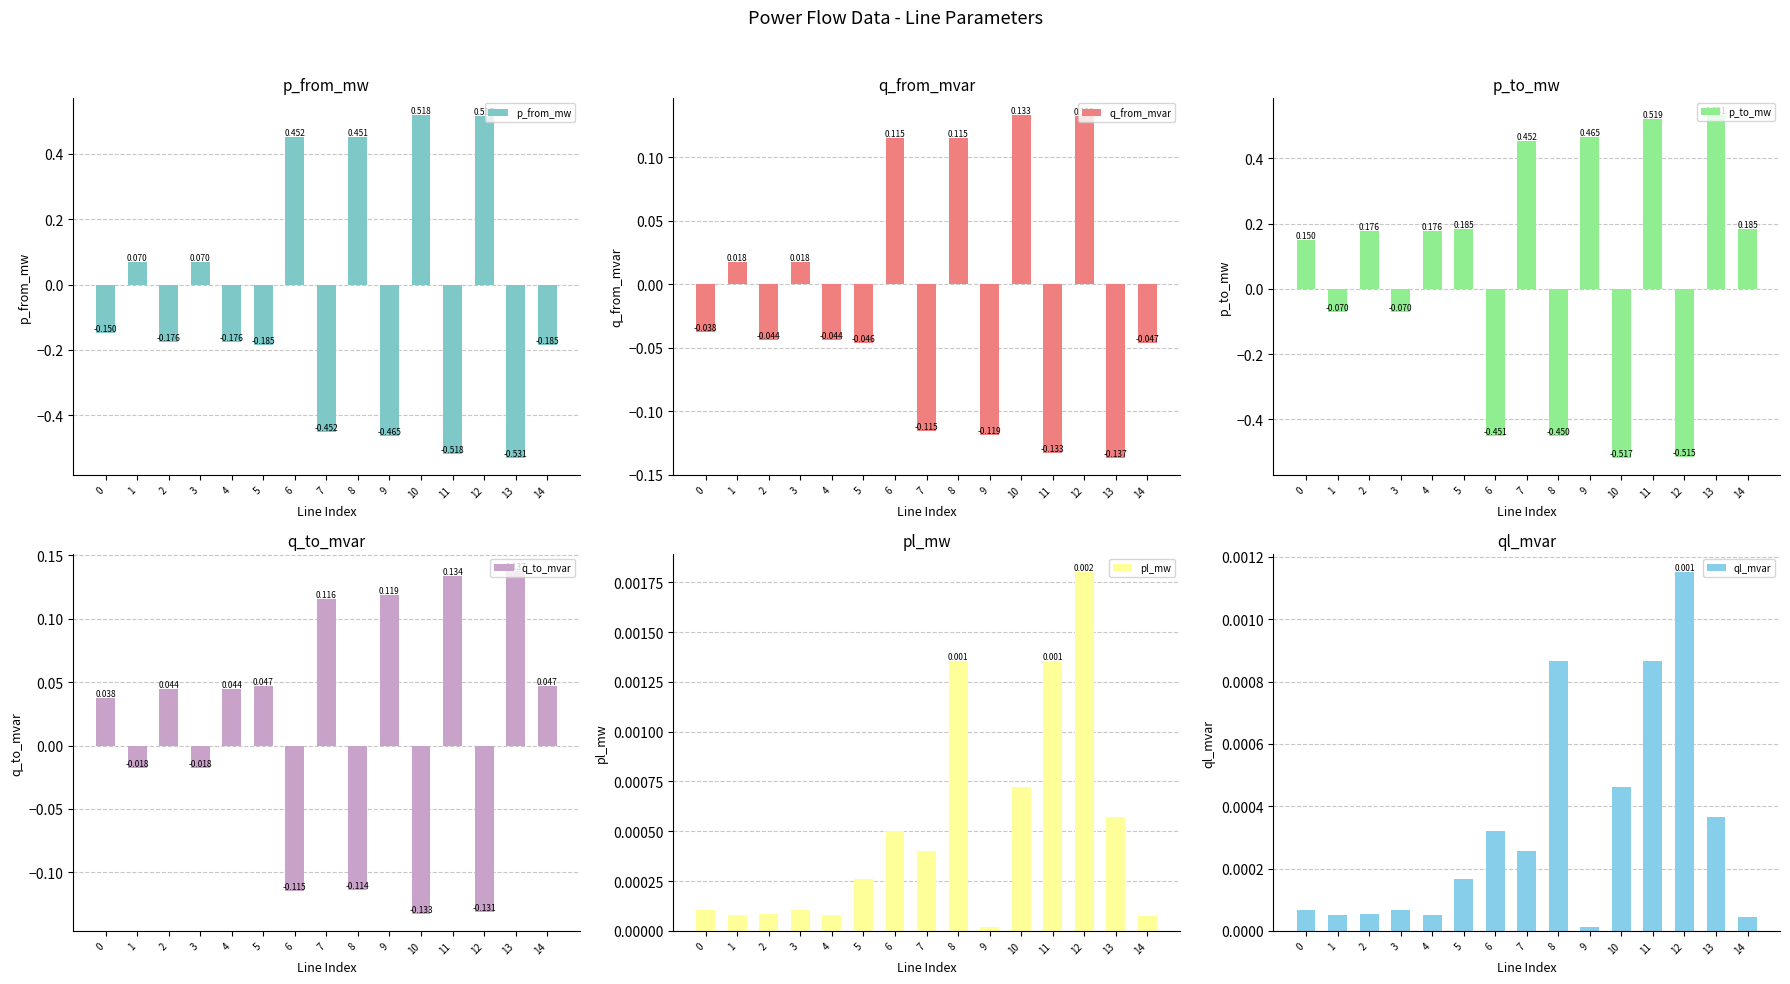

Reading left to right, extract all data points from this chart.

p_from_mw: -0.2	0.1	-0.2	0.1	-0.2	-0.2	0.5	-0.5	0.5	-0.5	0.5	-0.5	0.5	-0.5	-0.2
q_from_mvar: -0.0	0.0	-0.0	0.0	-0.0	-0.0	0.1	-0.1	0.1	-0.1	0.1	-0.1	0.1	-0.1	-0.0
p_to_mw: 0.2	-0.1	0.2	-0.1	0.2	0.2	-0.5	0.5	-0.5	0.5	-0.5	0.5	-0.5	0.5	0.2
q_to_mvar: 0.0	-0.0	0.0	-0.0	0.0	0.0	-0.1	0.1	-0.1	0.1	-0.1	0.1	-0.1	0.1	0.0
pl_mw: 0.0	0.0	0.0	0.0	0.0	0.0	0.0	0.0	0.0	0.0	0.0	0.0	0.0	0.0	0.0
ql_mvar: 0.0	0.0	0.0	0.0	0.0	0.0	0.0	0.0	0.0	0.0	0.0	0.0	0.0	0.0	0.0